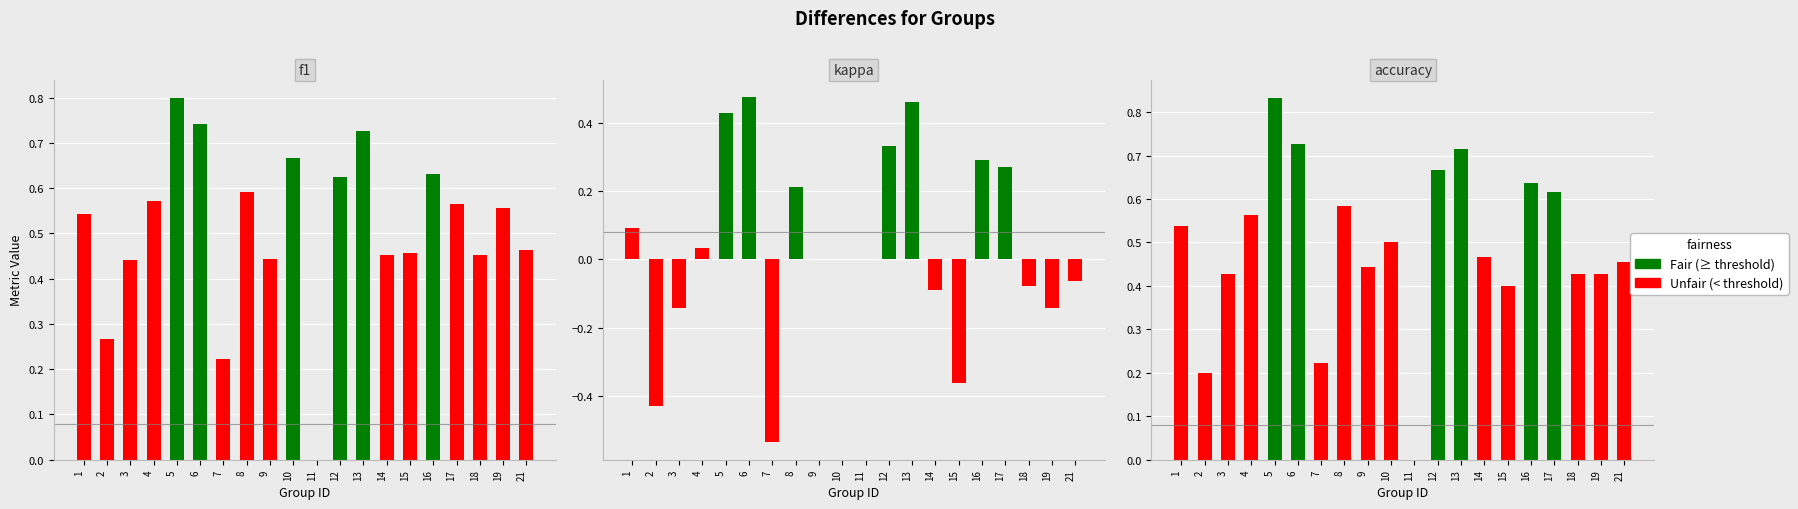

At which label does f1 reach its minimum?

11